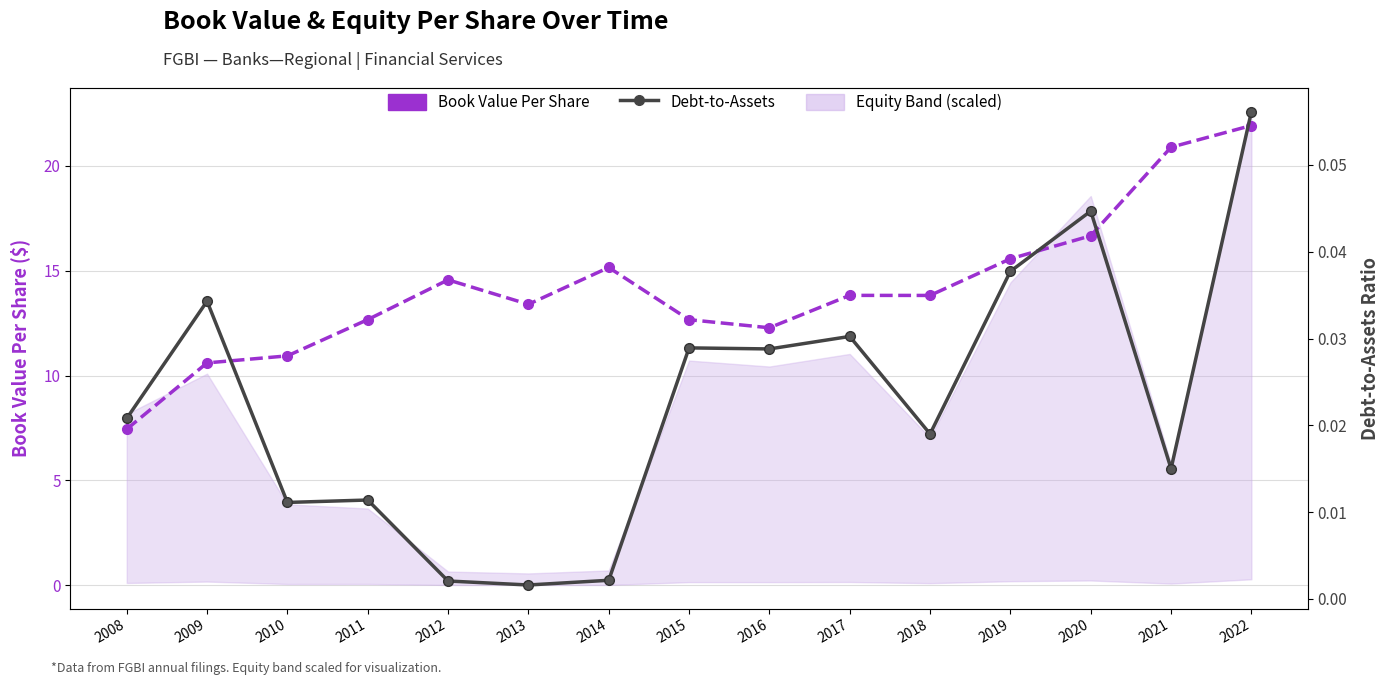

True or false: Book Value Per Share and Debt-to-Assets cross at least once.

False